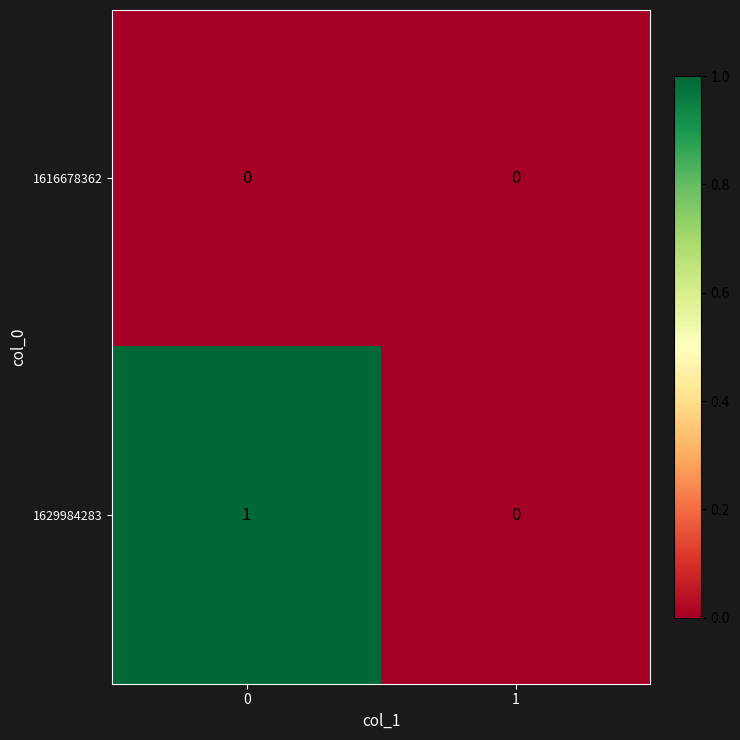

Rank the series by their maximum value, from highest to lowest.

1629984283, 1616678362